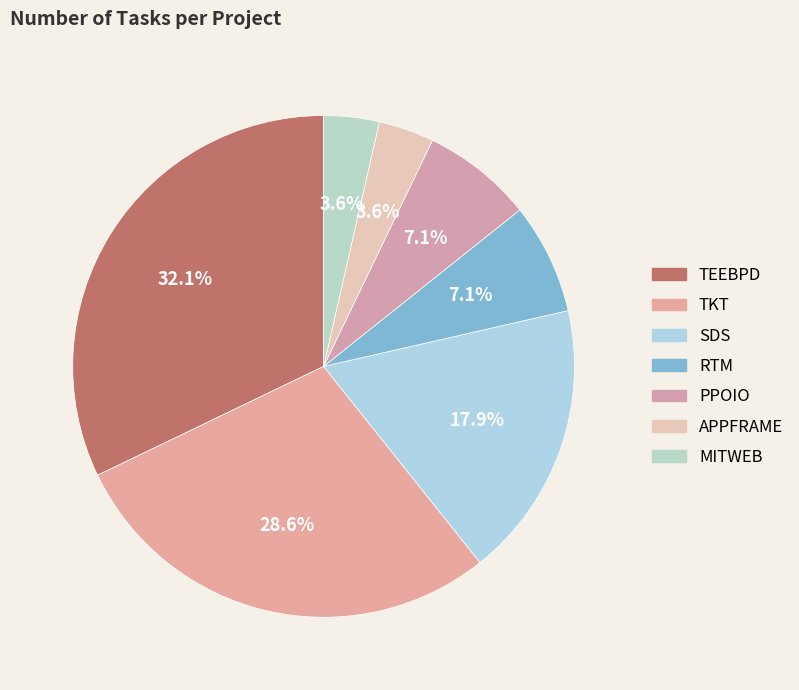

Does TKT account for over 50% of the chart?

No